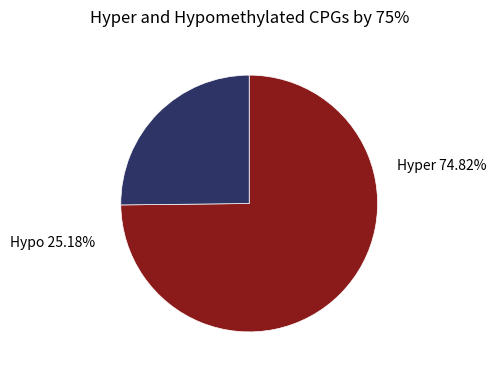

Is it true that B54 is 10% of the pie?

False